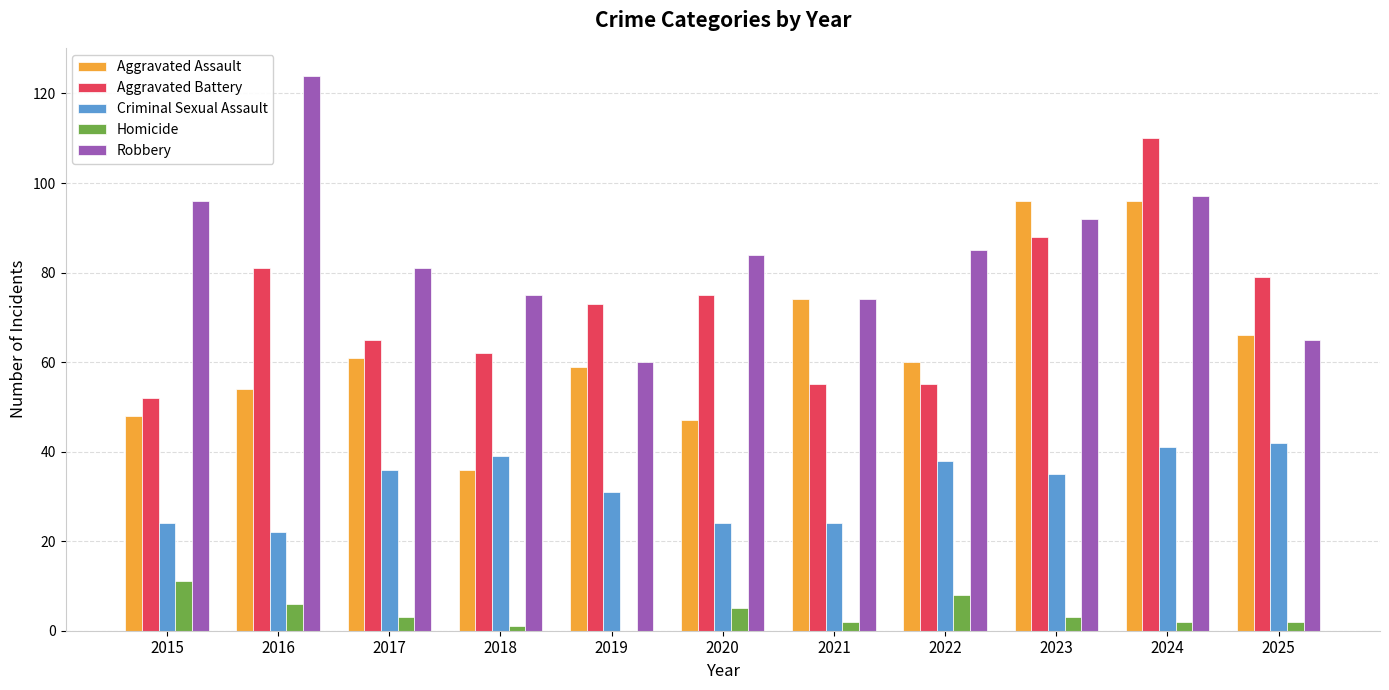

What is the sum of the Aggravated Assault values at 2024 and 2015?

144